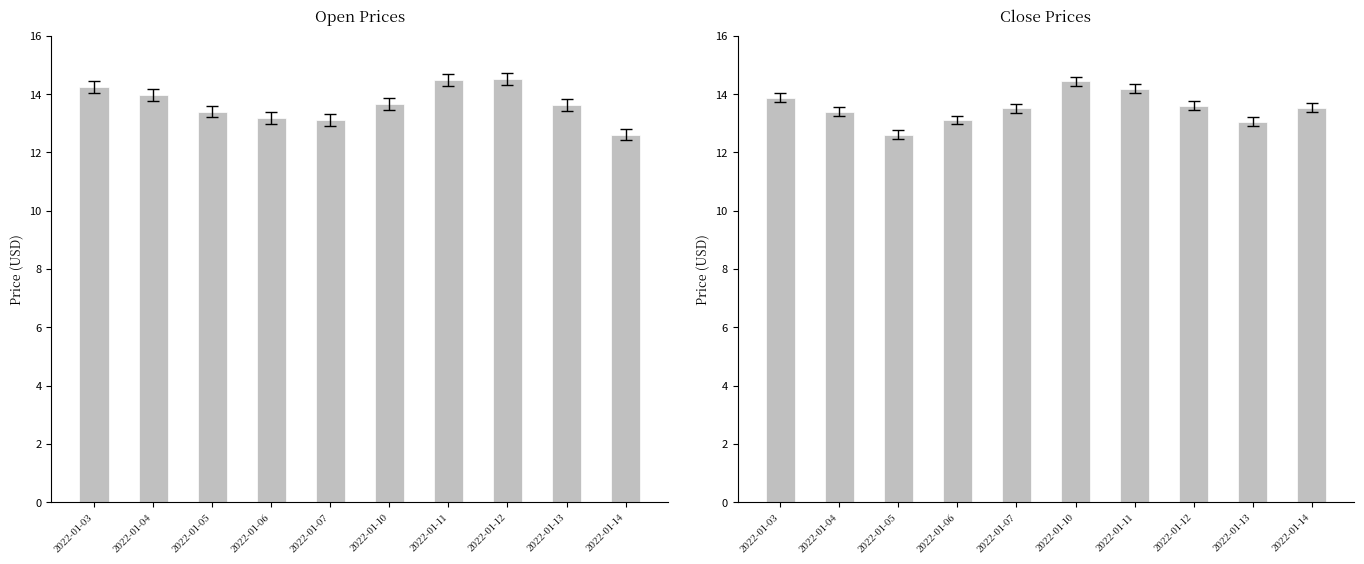

Which category has the highest value in the Close series?

2022-01-10